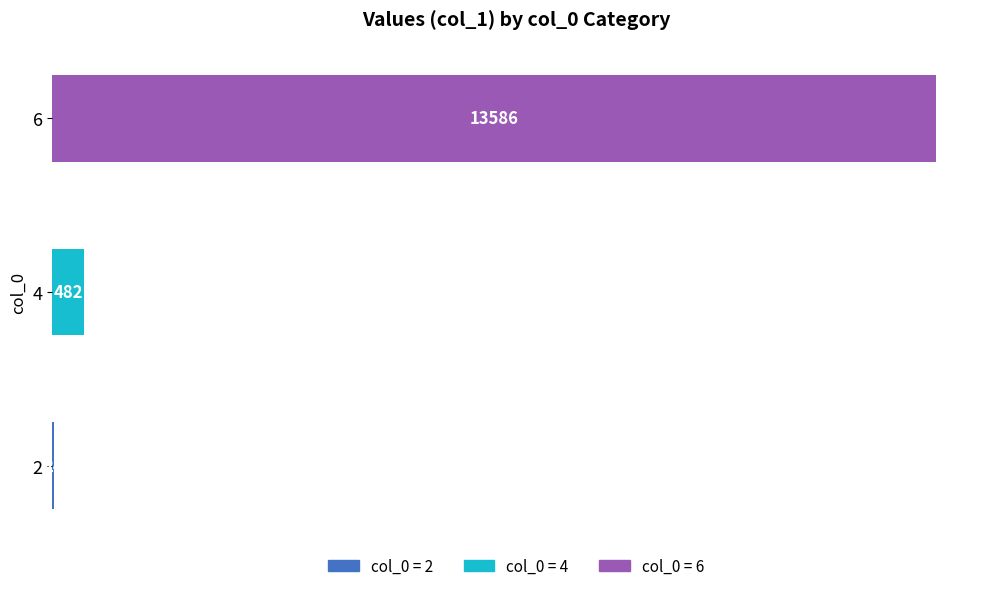

Reading left to right, what are all the values shown in this chart?

24	482	13586